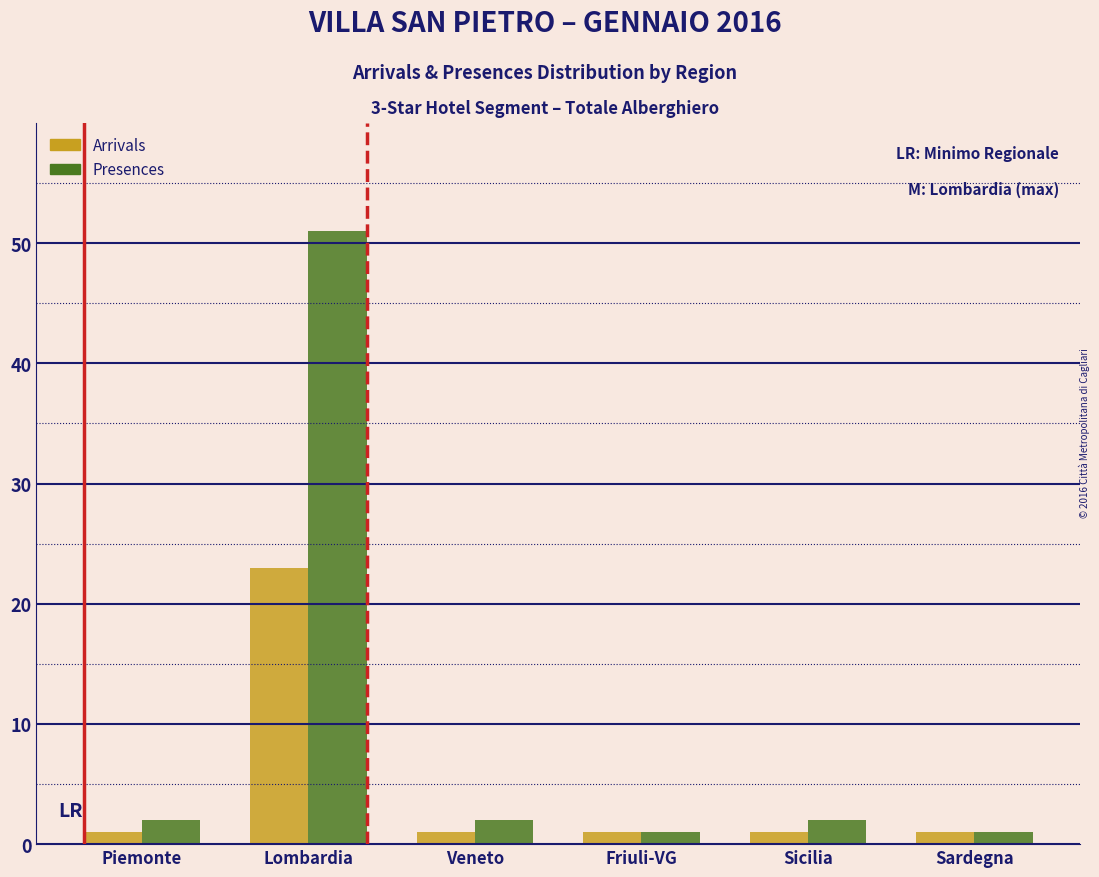

Reading right to left, extract all data points from this chart.

Arrivals: Sardegna=1	Sicilia=1	Friuli-VG=1	Veneto=1	Lombardia=23	Piemonte=1
Presences: Sardegna=1	Sicilia=2	Friuli-VG=1	Veneto=2	Lombardia=51	Piemonte=2